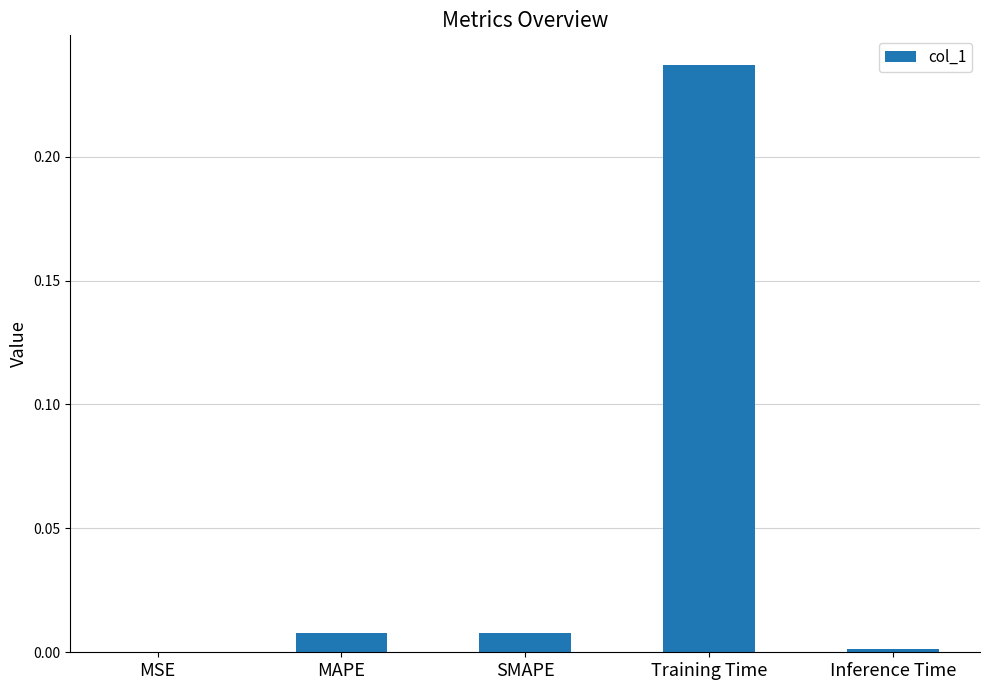

What is the sum of all values?

0.3